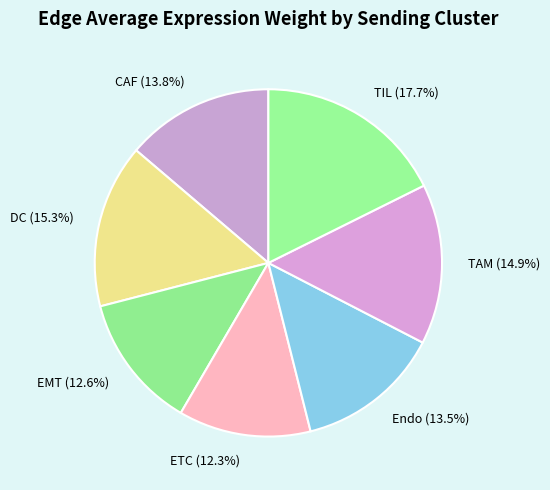

Is the sum of TIL and CAF greater than half?

No